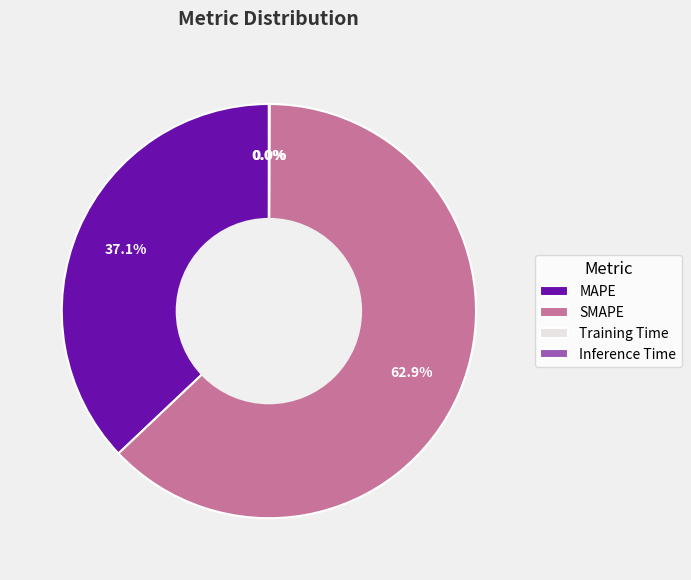

Which slice represents more than half of the pie?

SMAPE